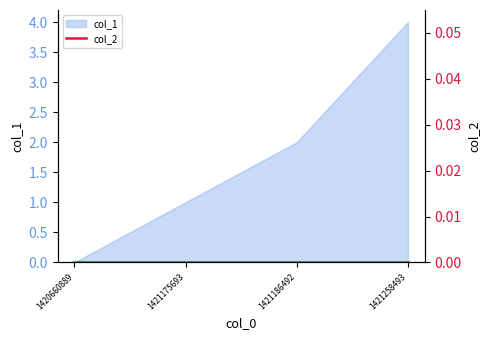

List the labels in order of value, smallest first.

1420660889, 1421175693, 1421186492, 1421258493